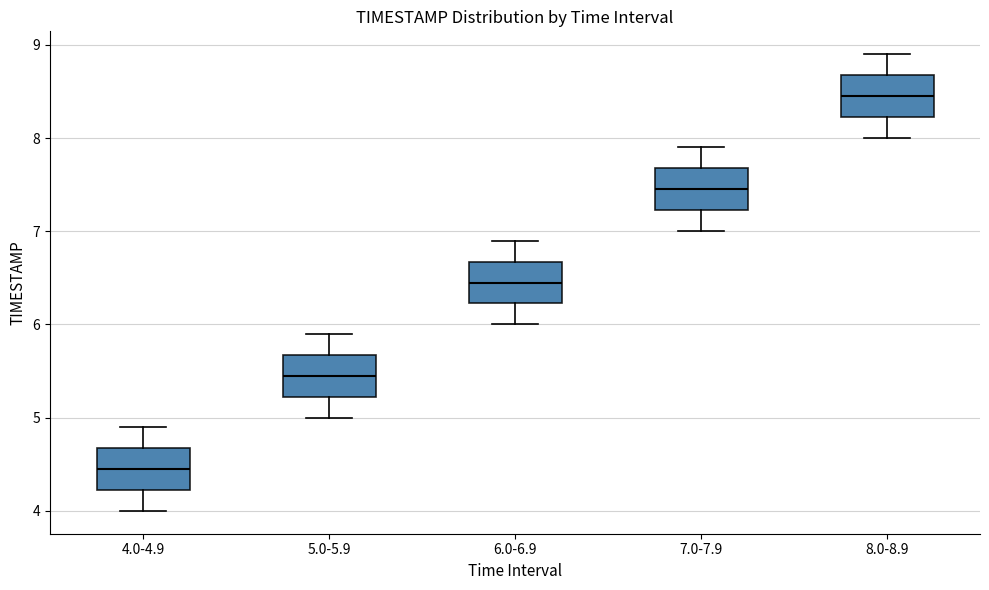

Reading left to right, read every box against the y-axis: the position of its median line, the range the box covers, and the ends of its whiskers. The values are not printed on the chart, so give them approximately, as read against the axis.

4.0-4.9: median 4.5, box 4.2 to 4.7, whiskers 4.0 to 4.9
5.0-5.9: median 5.5, box 5.2 to 5.7, whiskers 5.0 to 5.9
6.0-6.9: median 6.5, box 6.2 to 6.7, whiskers 6.0 to 6.9
7.0-7.9: median 7.5, box 7.2 to 7.7, whiskers 7.0 to 7.9
8.0-8.9: median 8.5, box 8.2 to 8.7, whiskers 8.0 to 8.9